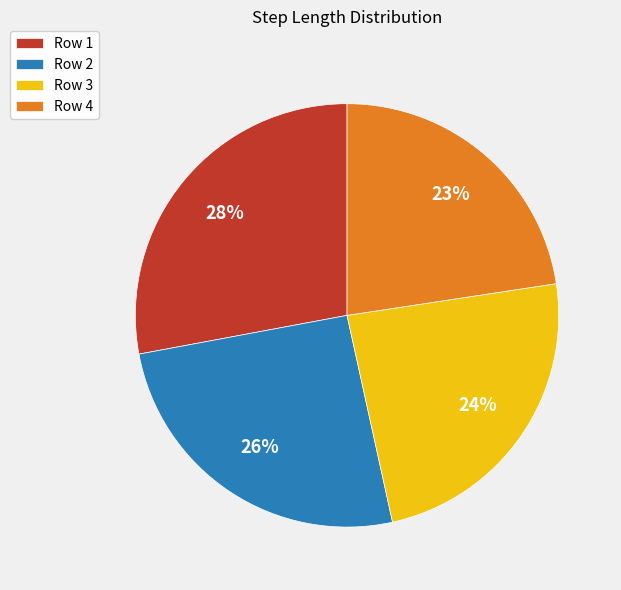

Which category has the smallest portion of the pie?

Row 4